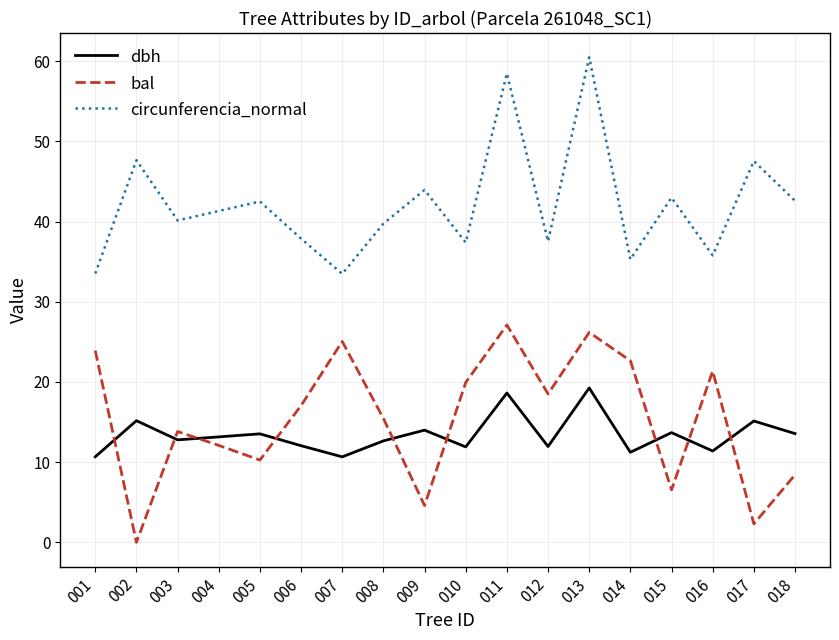

True or false: dbh has a value of 11.0 at 011.

False